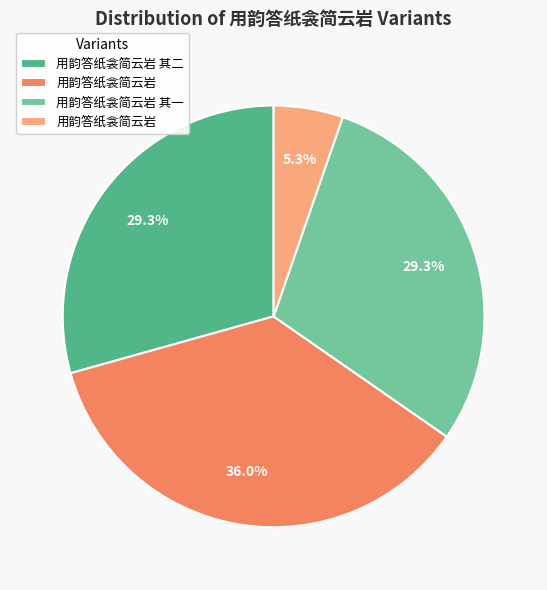

To the nearest percent, what is the difference between the largest and smallest slice percentages?

31%